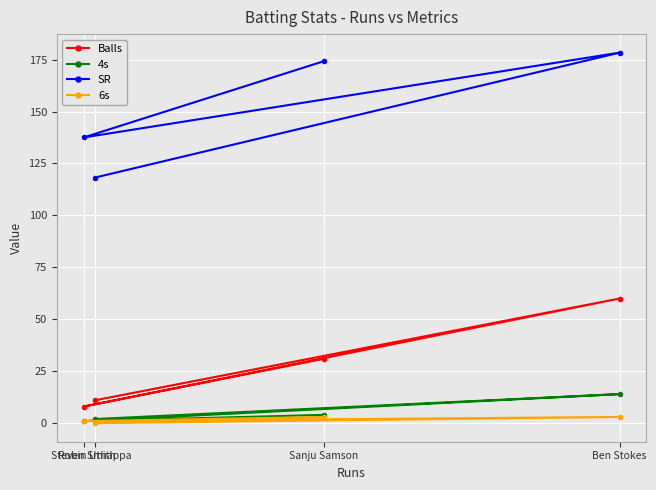

Where does the SR series first go above 174?

Sanju Samson